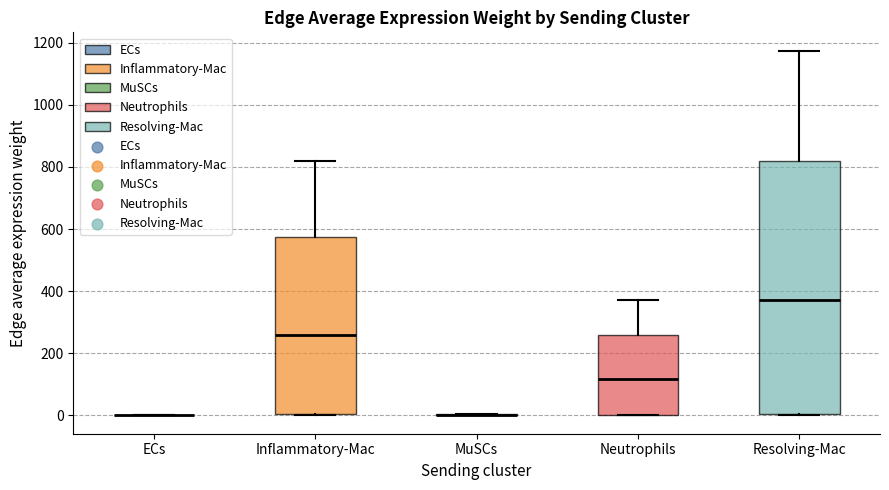

Reading left to right, transcribe this box plot: for each box, give where its median line is, the range the box spans, and where its two whiskers end, as read against the y-axis. The values are not printed on the chart, so give them approximately, as read against the axis.

ECs: box collapsed to a line at 0, whiskers 0 to 0
Inflammatory-Mac: median 260, box 0 to 580, whiskers 0 to 820
MuSCs: box collapsed to a line at 0, whiskers 0 to 0
Neutrophils: median 120, box 0 to 260, whiskers 0 to 380
Resolving-Mac: median 380, box 0 to 820, whiskers 0 to 1180